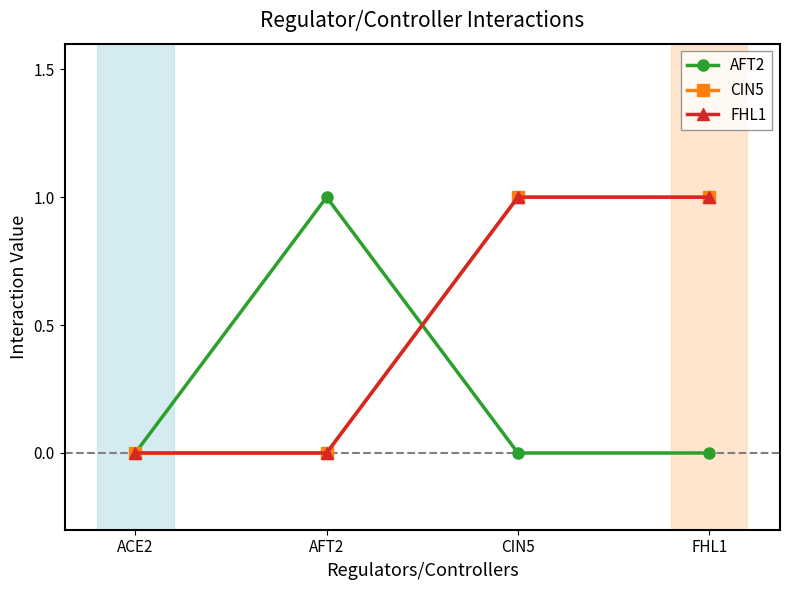

Is this an area chart (filled region under the line)?

No